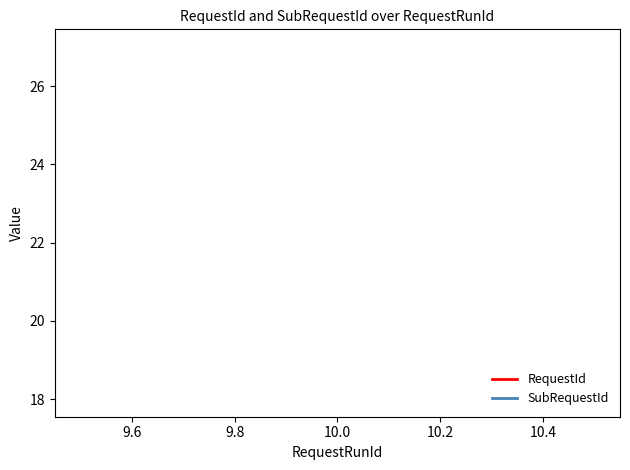

List the series in order of their peak value, lowest first.

RequestId, SubRequestId